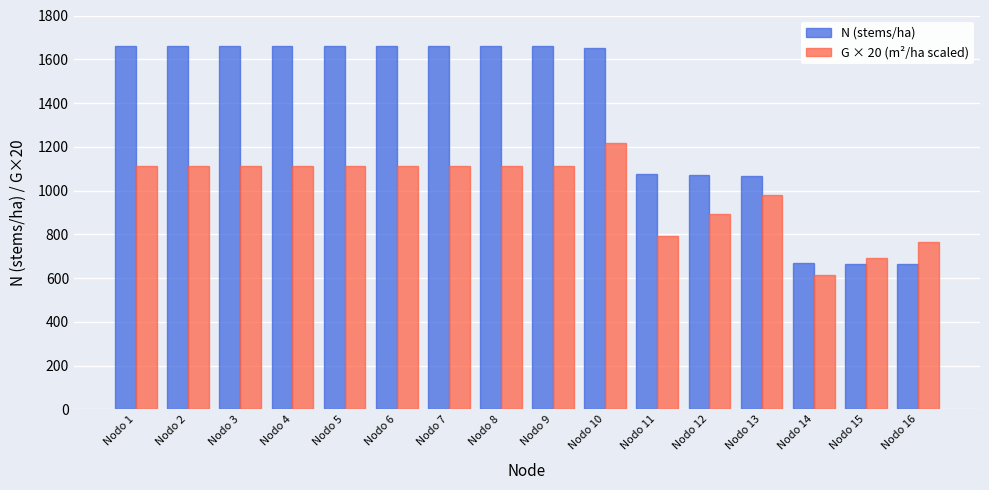

At how many categories does at least one series exceed 1151?

10